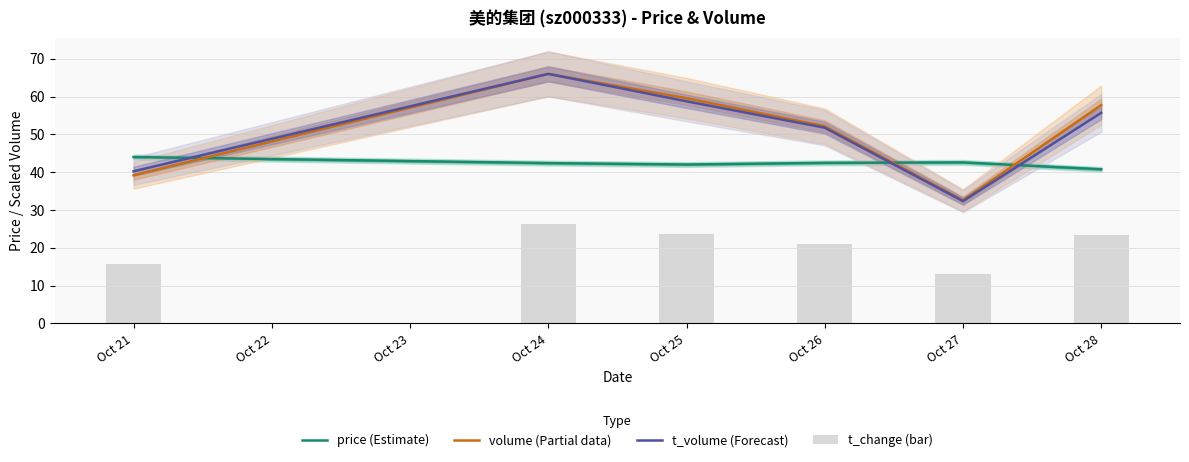

What is the maximum value for price (Estimate)?

44.0